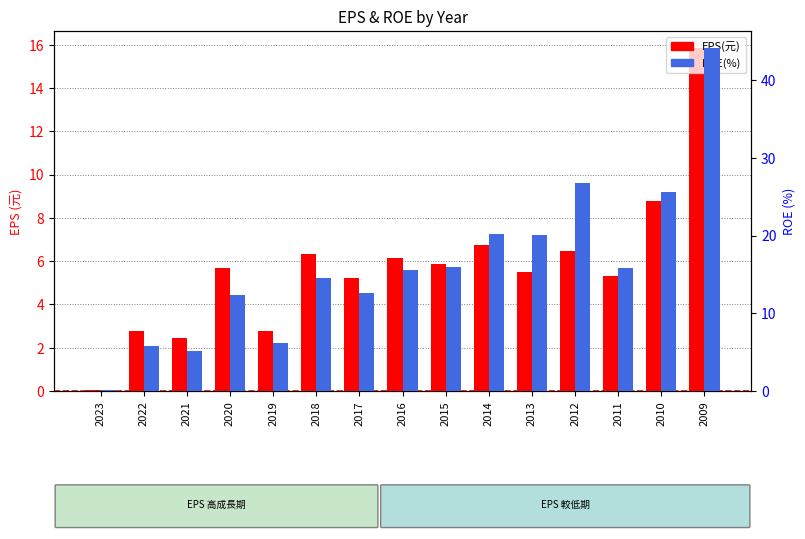

True or false: ROE(%) has a value of 12.6 at 2017.

True